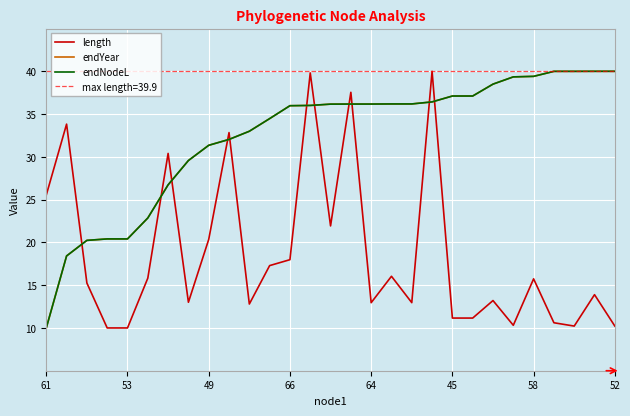

What is the label of the 23rd point from the right?

58